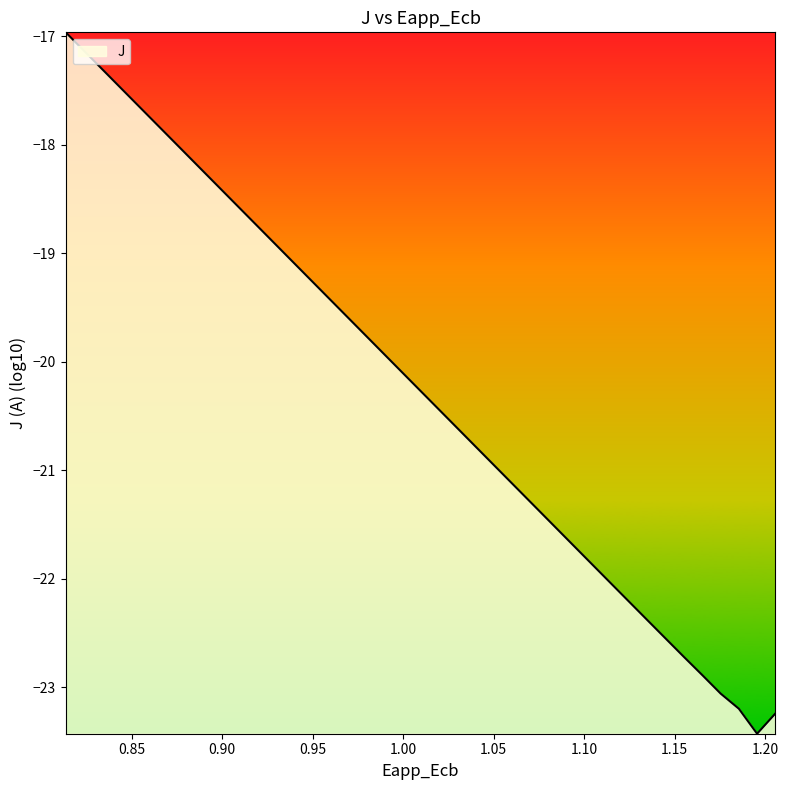

Count the number of data series in this chart.

1